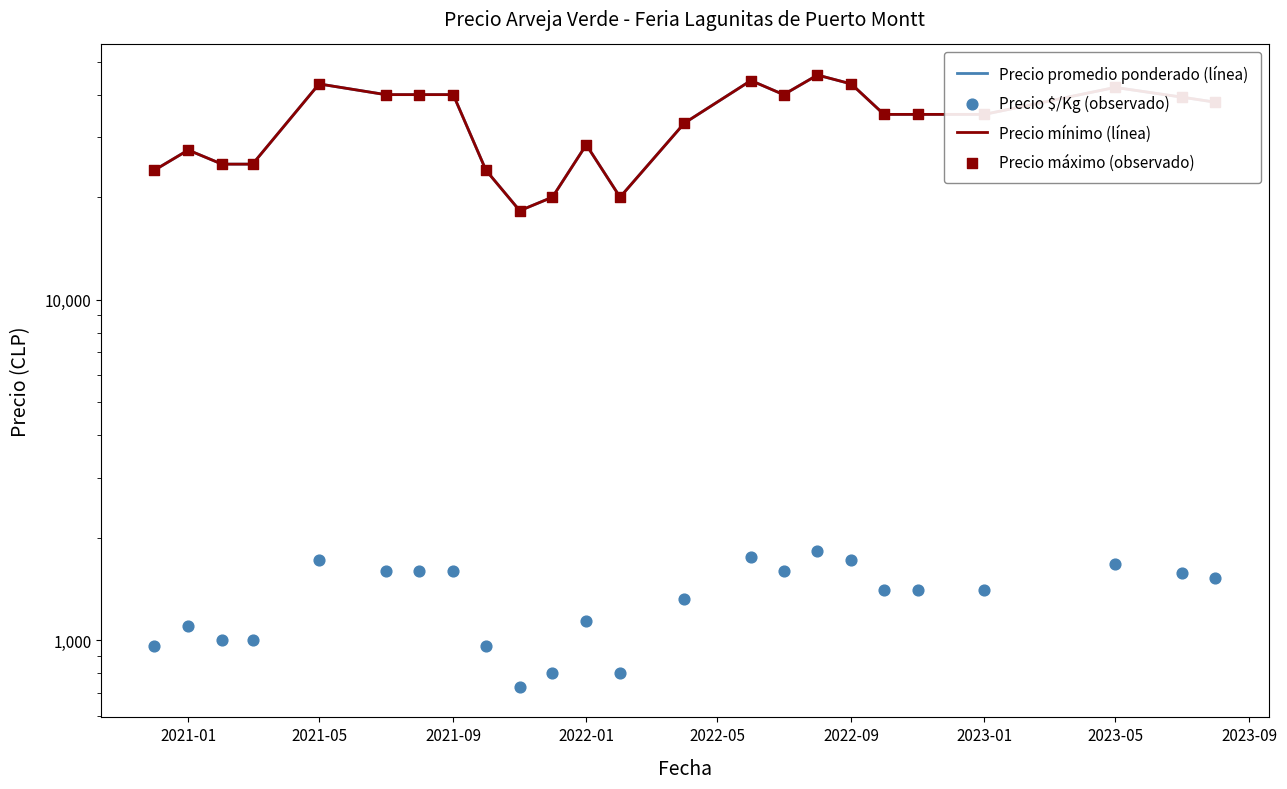

Is the value of Precio promedio ponderado (línea) at 19 greater than the value of Precio máximo (observado) at 2023-09?

Yes